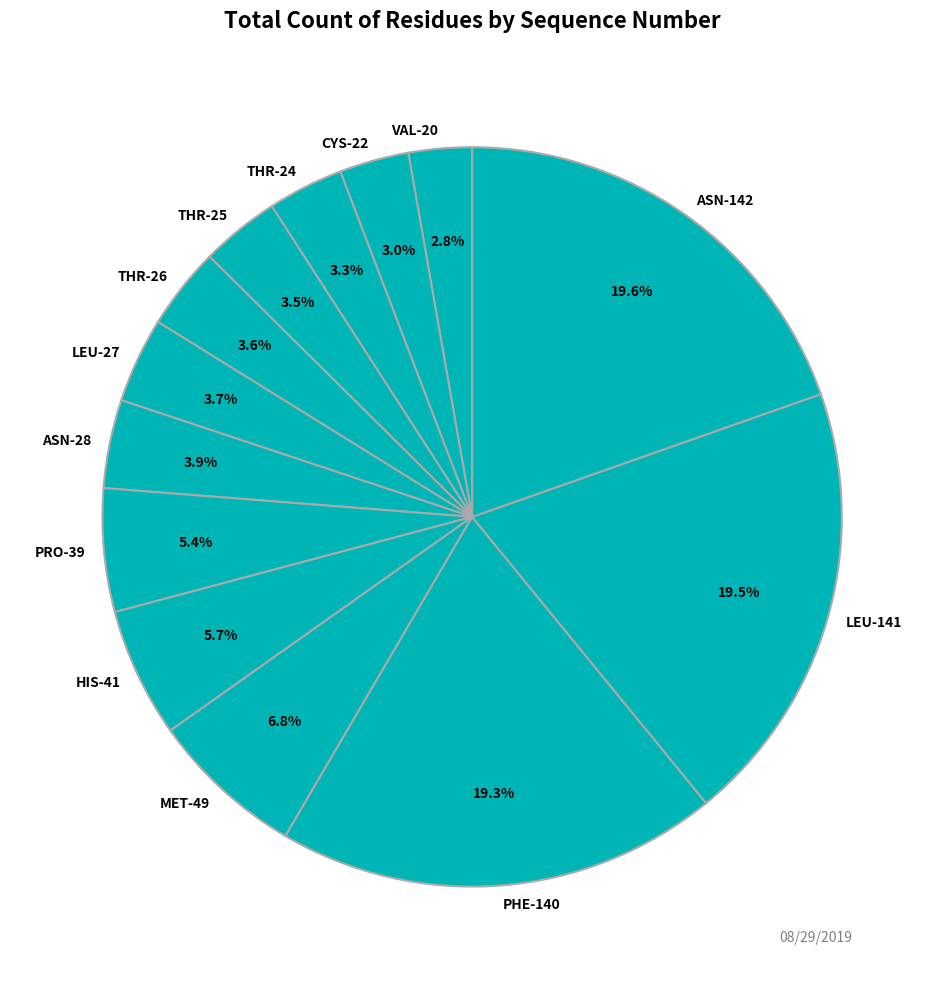

Is there any slice that represents more than half of the pie?

No